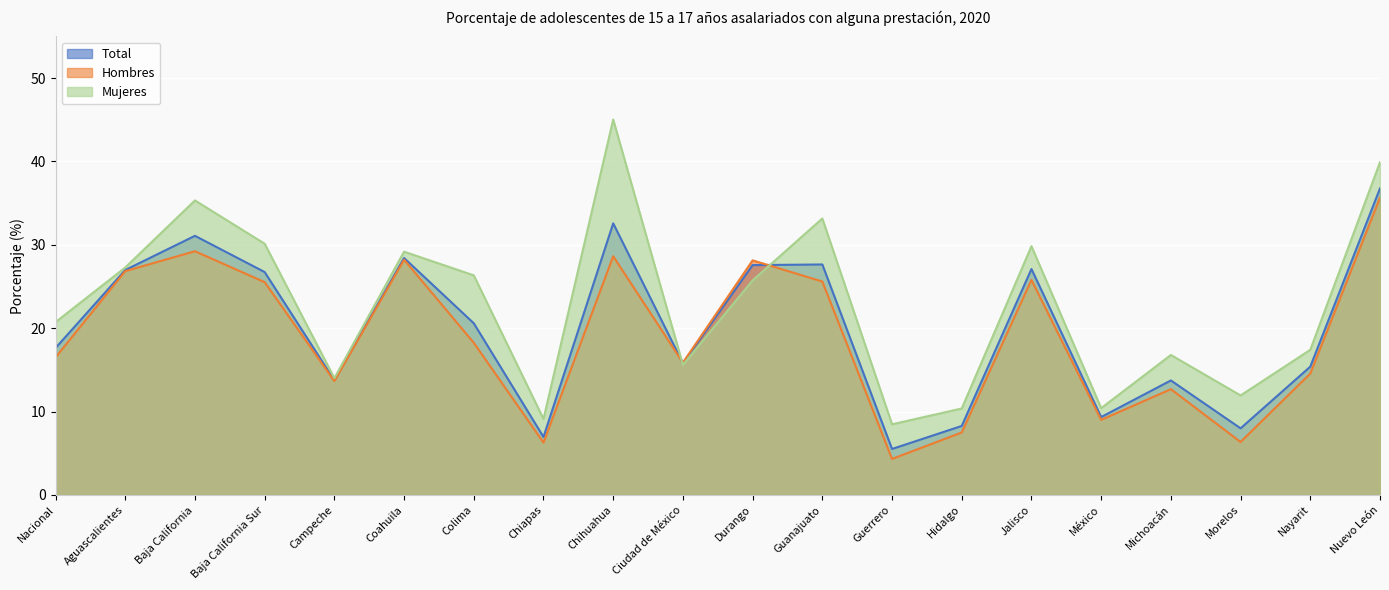

At which category is the sum across all series the highest?

Nuevo León